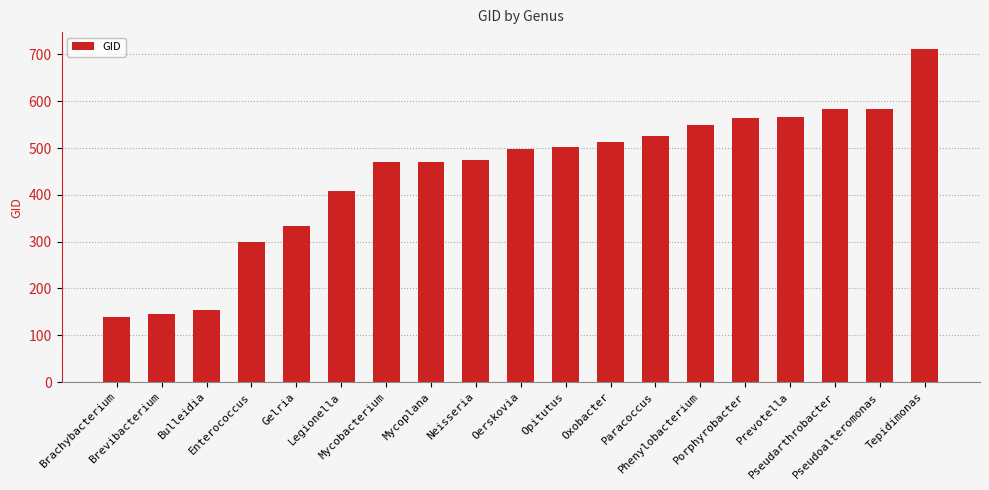

At which category does the chart reach its peak across all series?

Tepidimonas